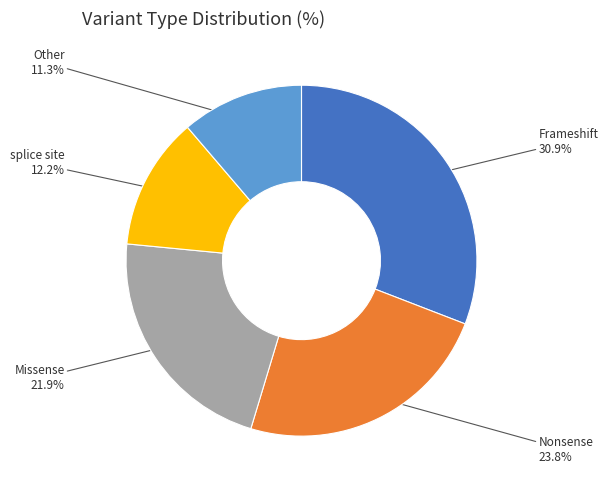

Is Frameshift the majority of the pie?

No